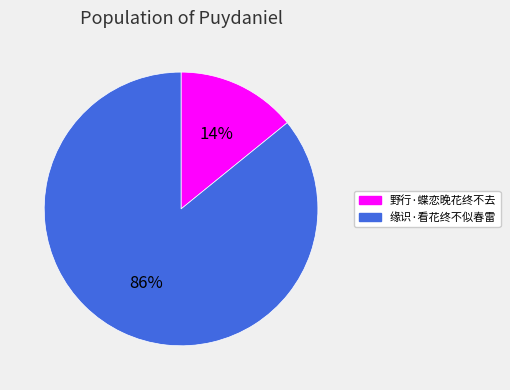

To the nearest percent, what is the average slice percentage?

50%